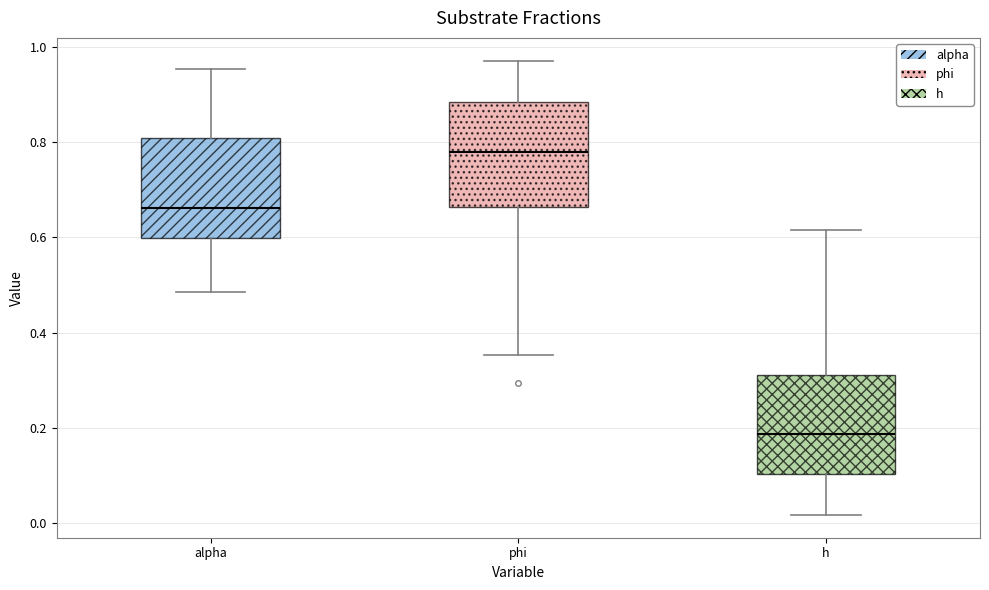

Reading left to right, transcribe this box plot: for each box, give where its median line is, the range the box spans, and where its two whiskers end, as read against the y-axis. The values are not printed on the chart, so give them approximately, as read against the axis.

alpha: median 0.66, box 0.60 to 0.80, whiskers 0.48 to 0.96
phi: median 0.78, box 0.66 to 0.88, whiskers 0.36 to 0.98
h: median 0.18, box 0.10 to 0.32, whiskers 0.02 to 0.62